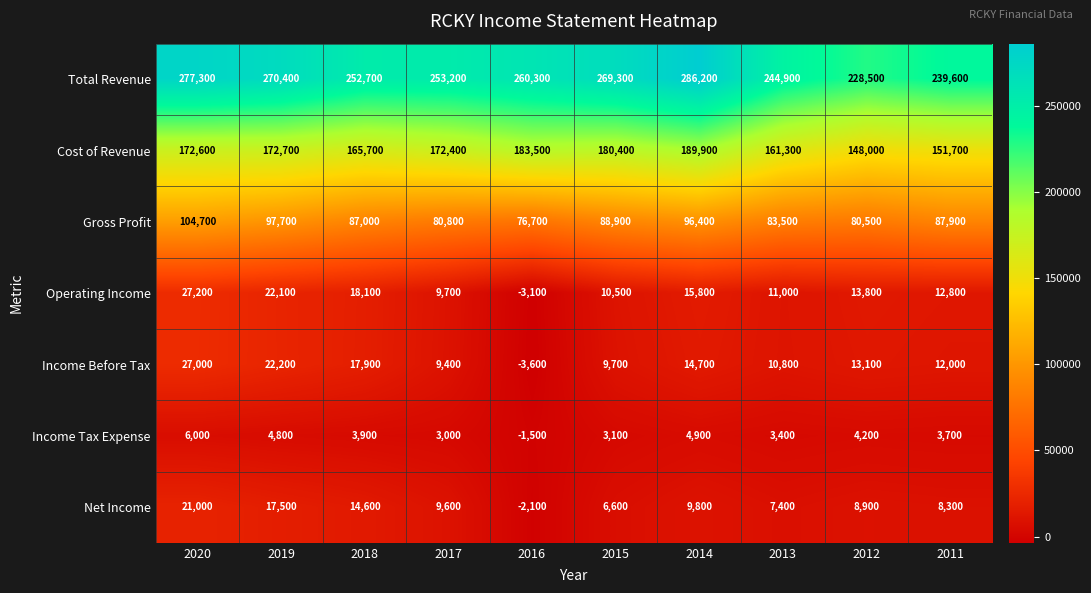

Which series changed the most between 2020 and 2016?

Income Before Tax